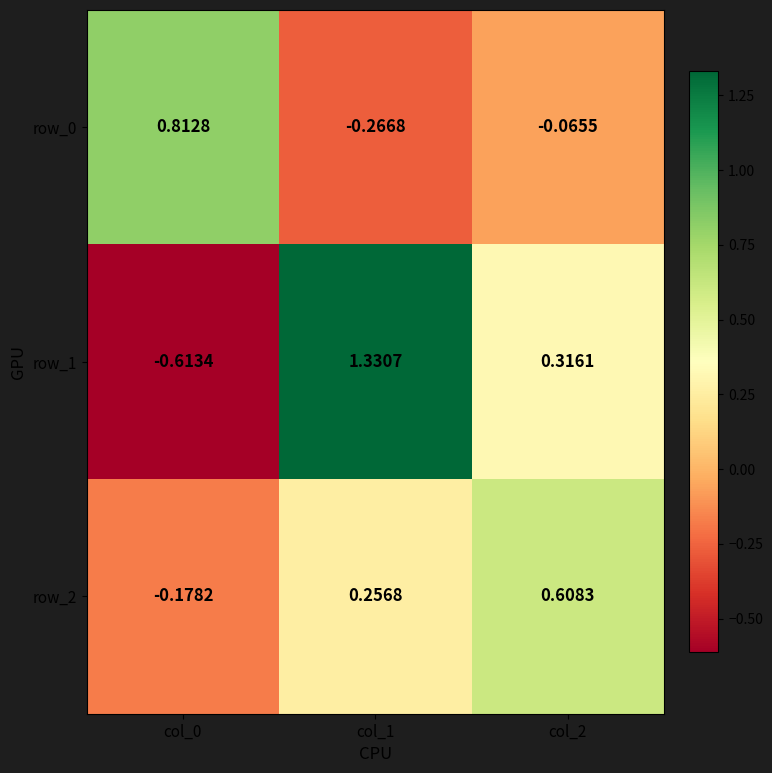

Which category has the highest value across all series?

col_1